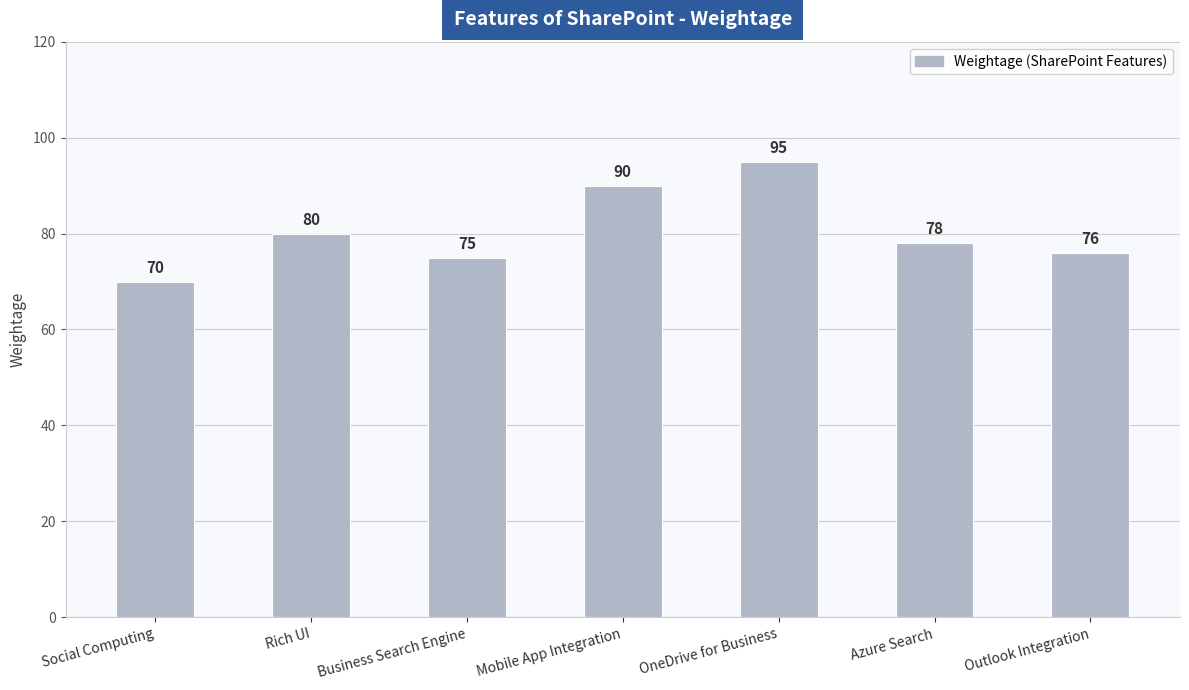

List the labels in order of value, smallest first.

Social Computing, Business Search Engine, Outlook Integration, Azure Search, Rich UI, Mobile App Integration, OneDrive for Business